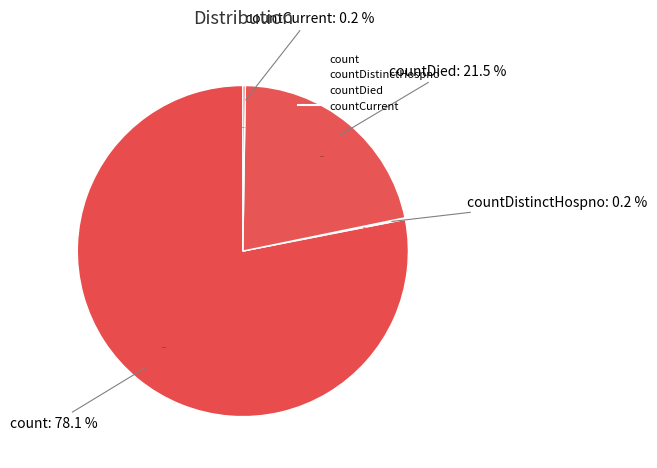

What is the largest slice in the pie chart?

count